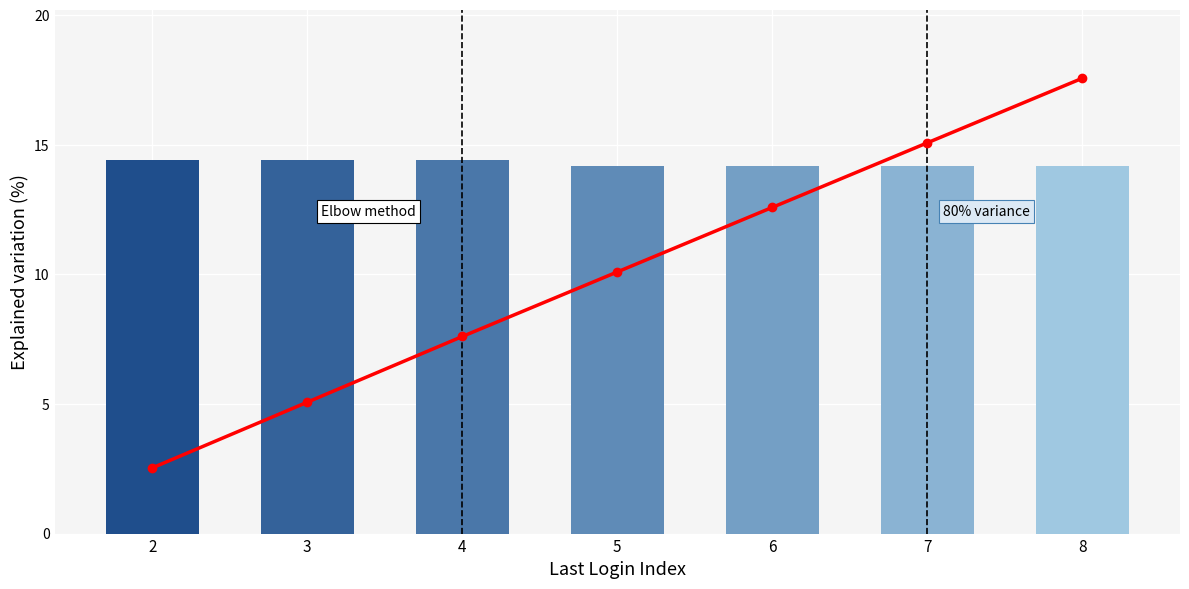

At which label is Cumulative % closest to 57?

5